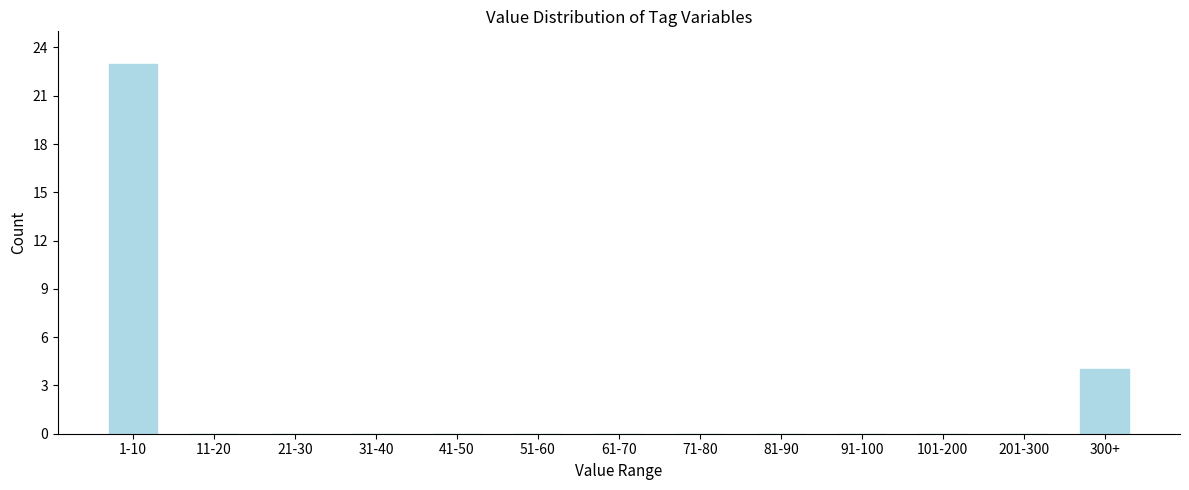

Reading right to left, list all the values displayed in this chart.

300+=4	201-300=0	101-200=0	91-100=0	81-90=0	71-80=0	61-70=0	51-60=0	41-50=0	31-40=0	21-30=0	11-20=0	1-10=23